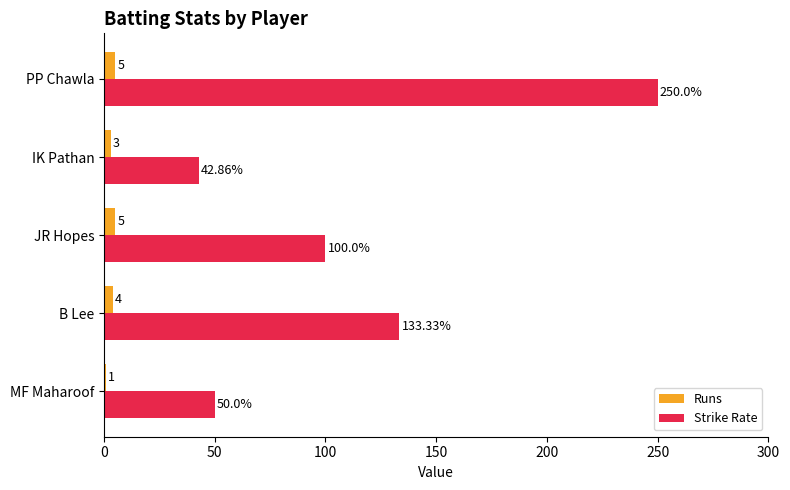

What is the average value of the Runs series?

3.6